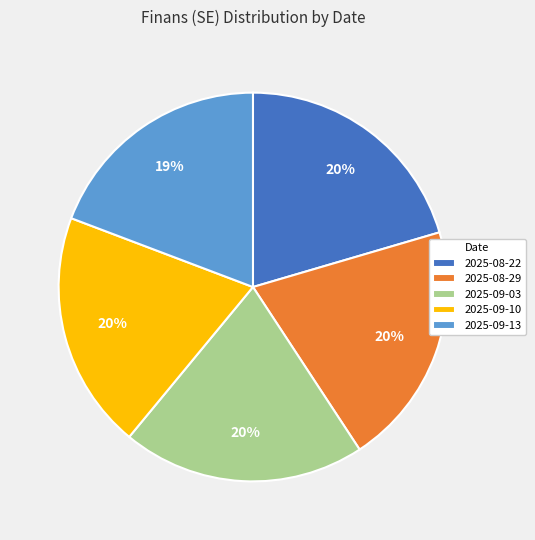

True or false: 2025-08-22 accounts for 9% of the total.

False